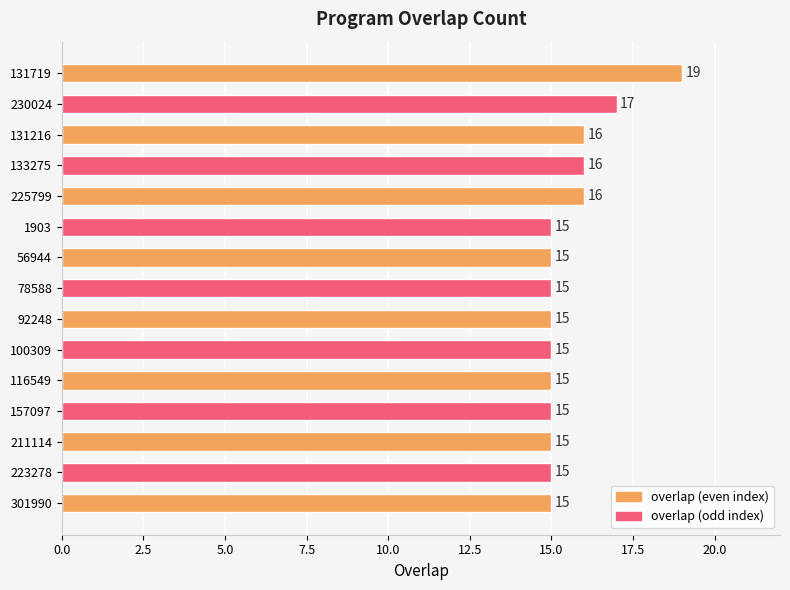

Reading top to bottom, what are all the values shown in this chart?

131719=19	230024=17	131216=16	133275=16	225799=16	1903=15	56944=15	78588=15	92248=15	100309=15	116549=15	157097=15	211114=15	223278=15	301990=15